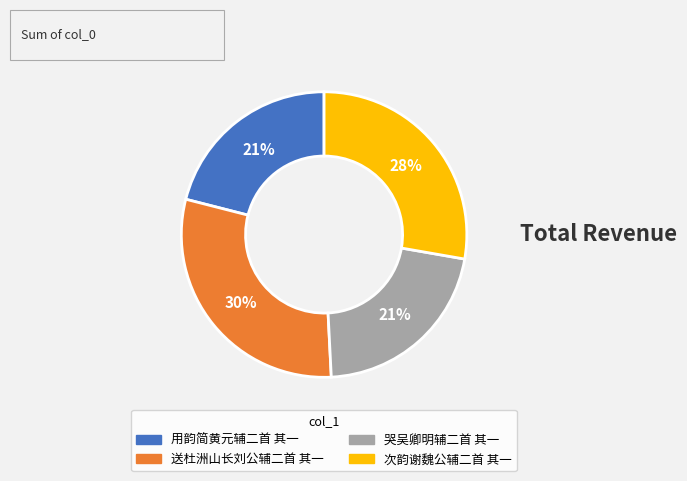

Combined, do 次韵谢魏公辅二首 其一 and 送杜洲山长刘公辅二首 其一 account for over 50%?

Yes